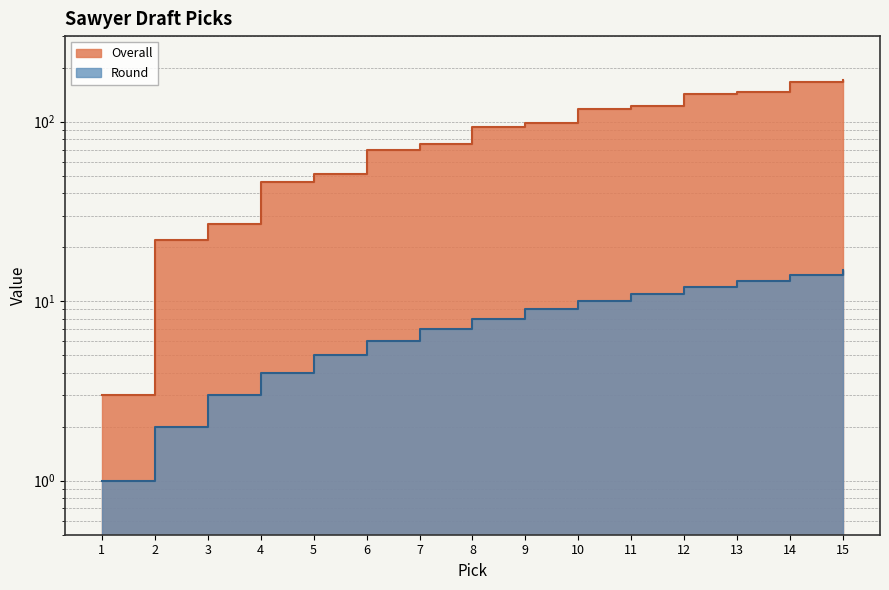

What is the minimum value for Round?

1